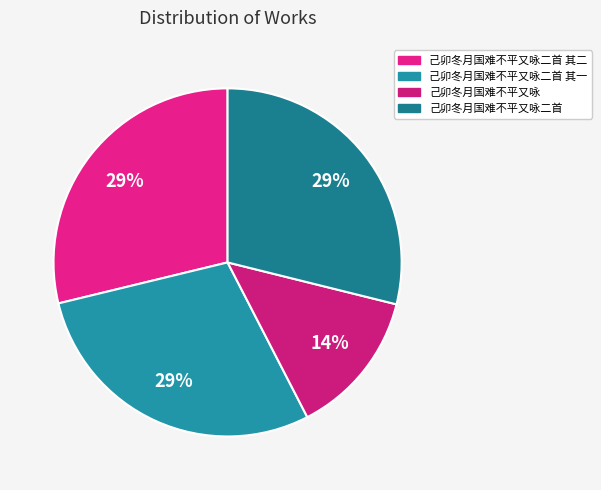

Is there a majority slice in this chart?

No